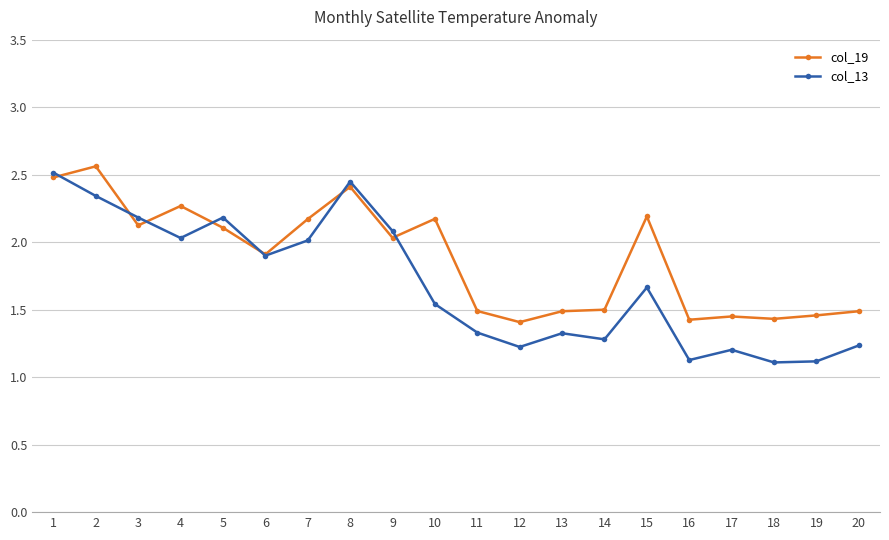

At which category does the chart reach its peak across all series?

2